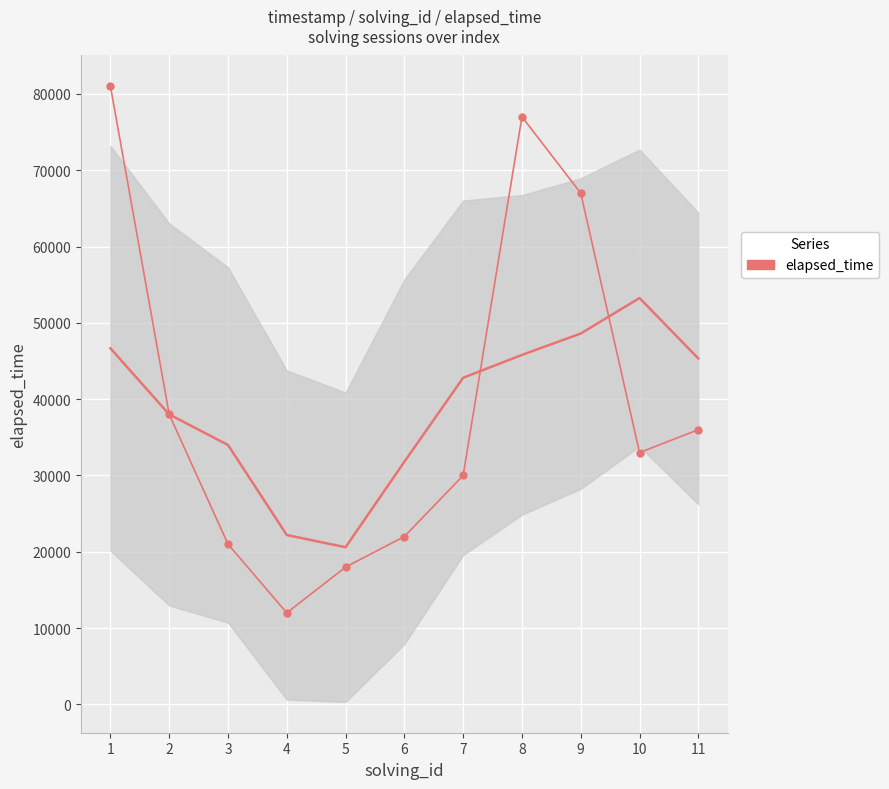

At which label is the value closest to 46500?

2